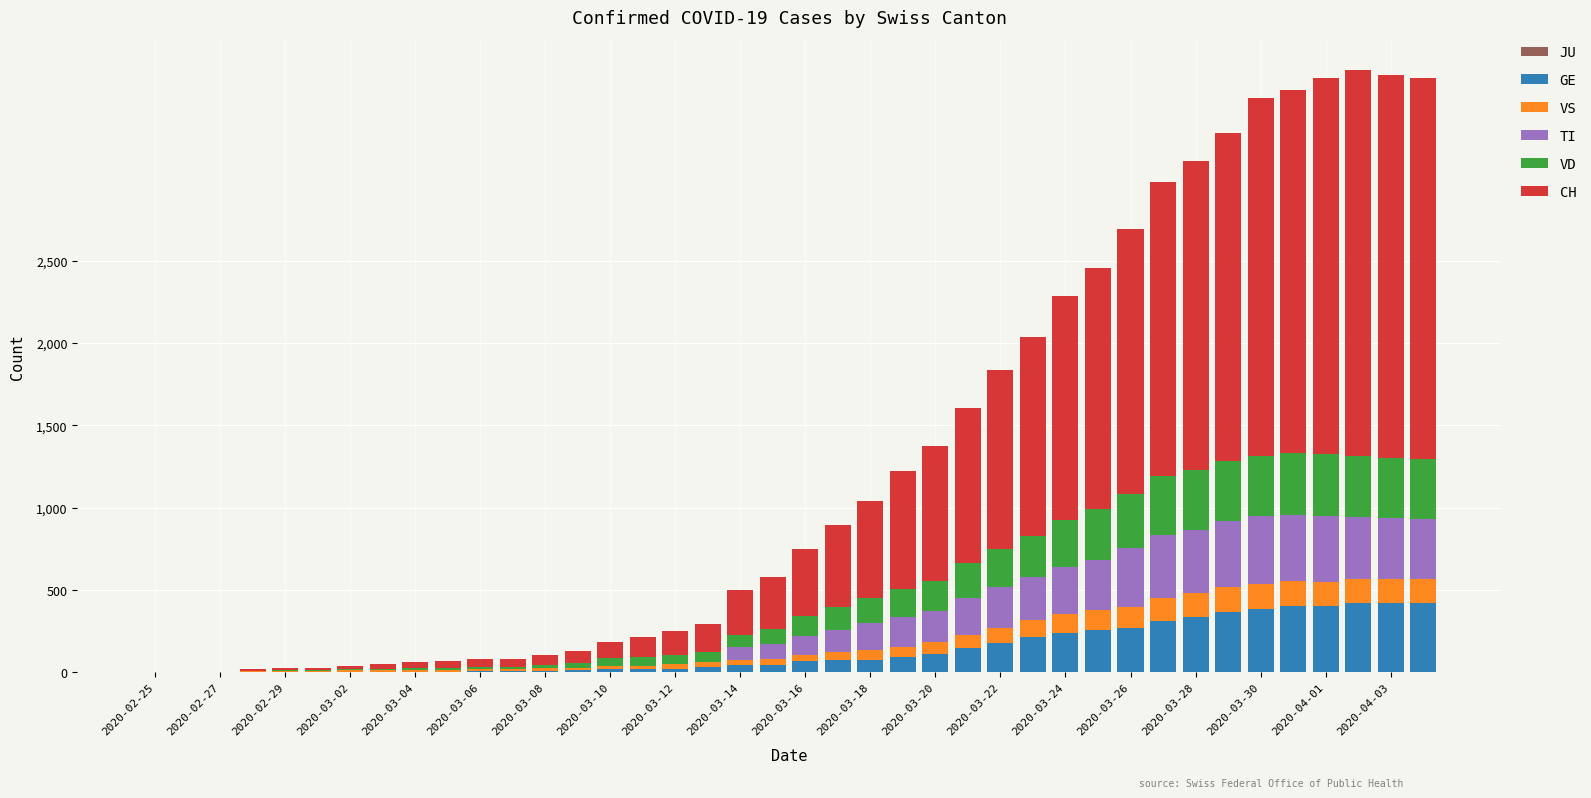

What is the maximum value for GE?

424